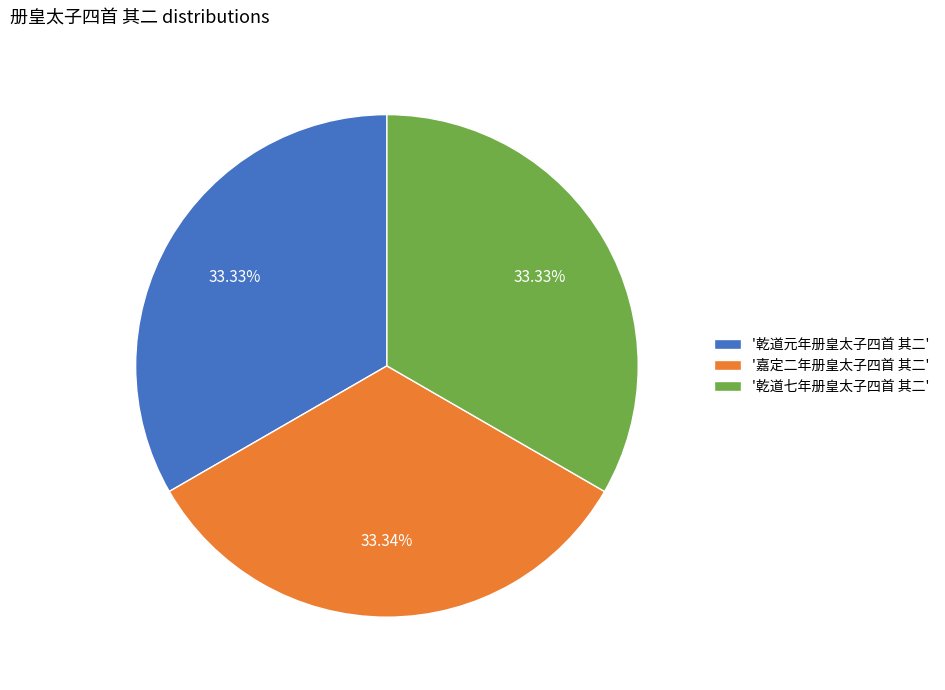

What is the ratio of the value at '乾道七年册皇太子四首 其二' to the value at '乾道元年册皇太子四首 其二'?

1.0